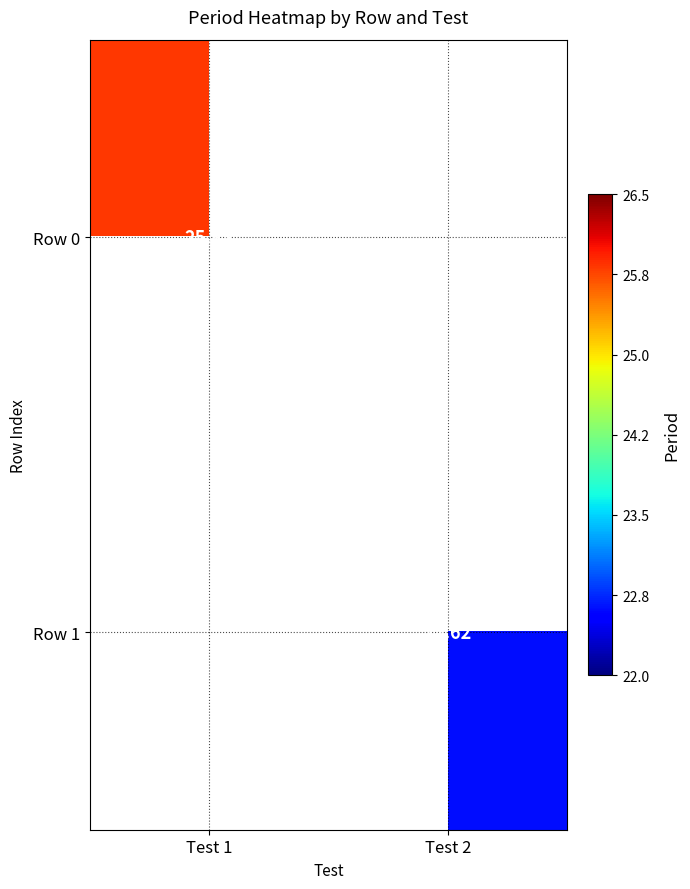

List the series in order of their peak value, highest first.

Row 0, Row 1